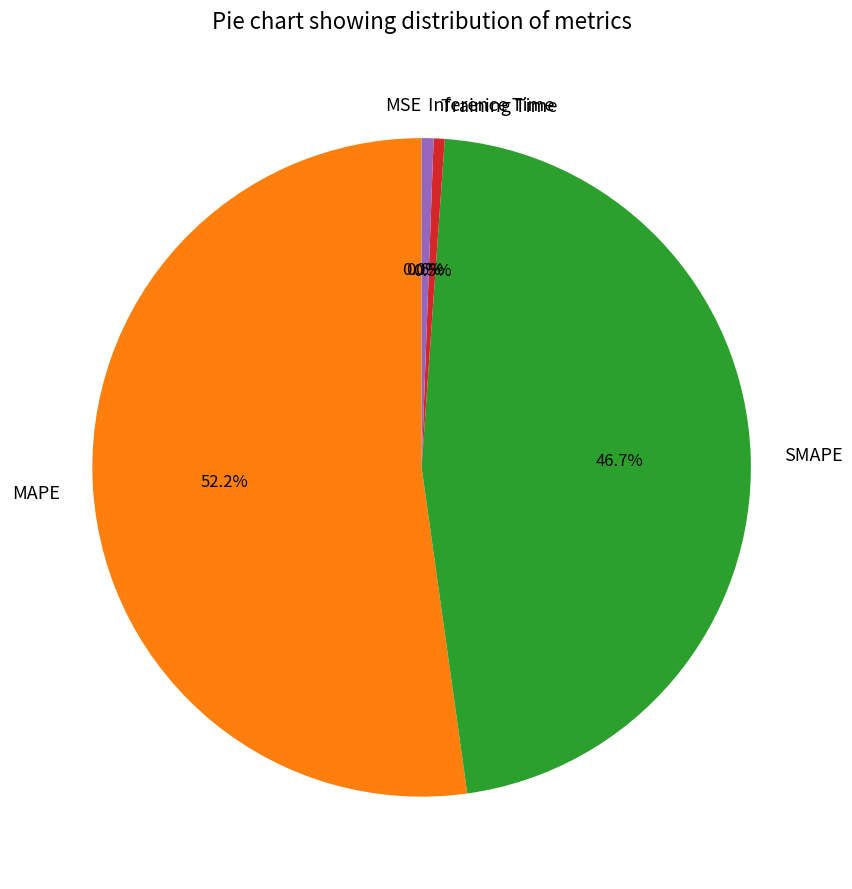

Is the sum of SMAPE and Inference Time greater than half?

No